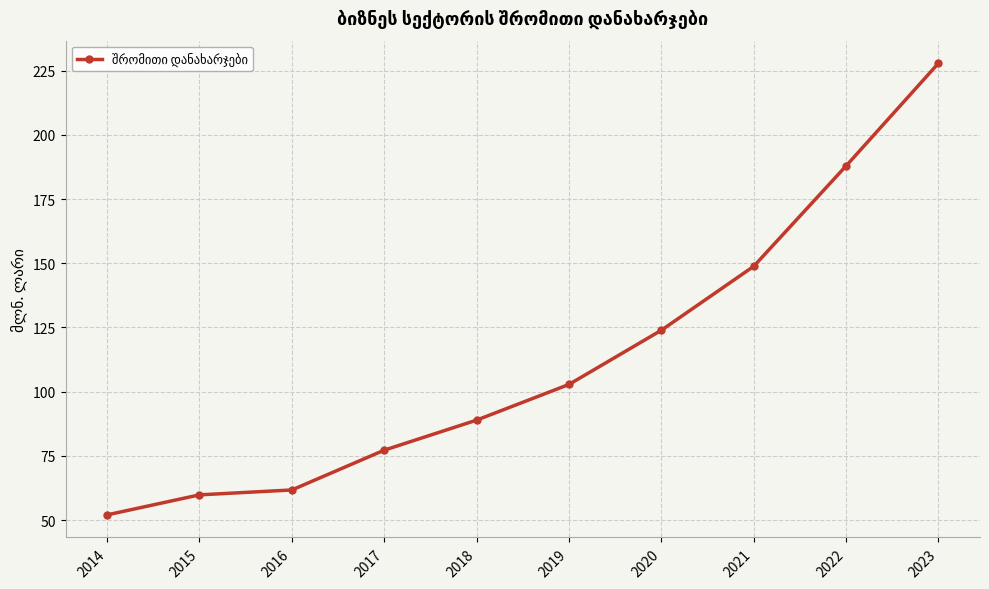

What is the sum of all values?

1130.9